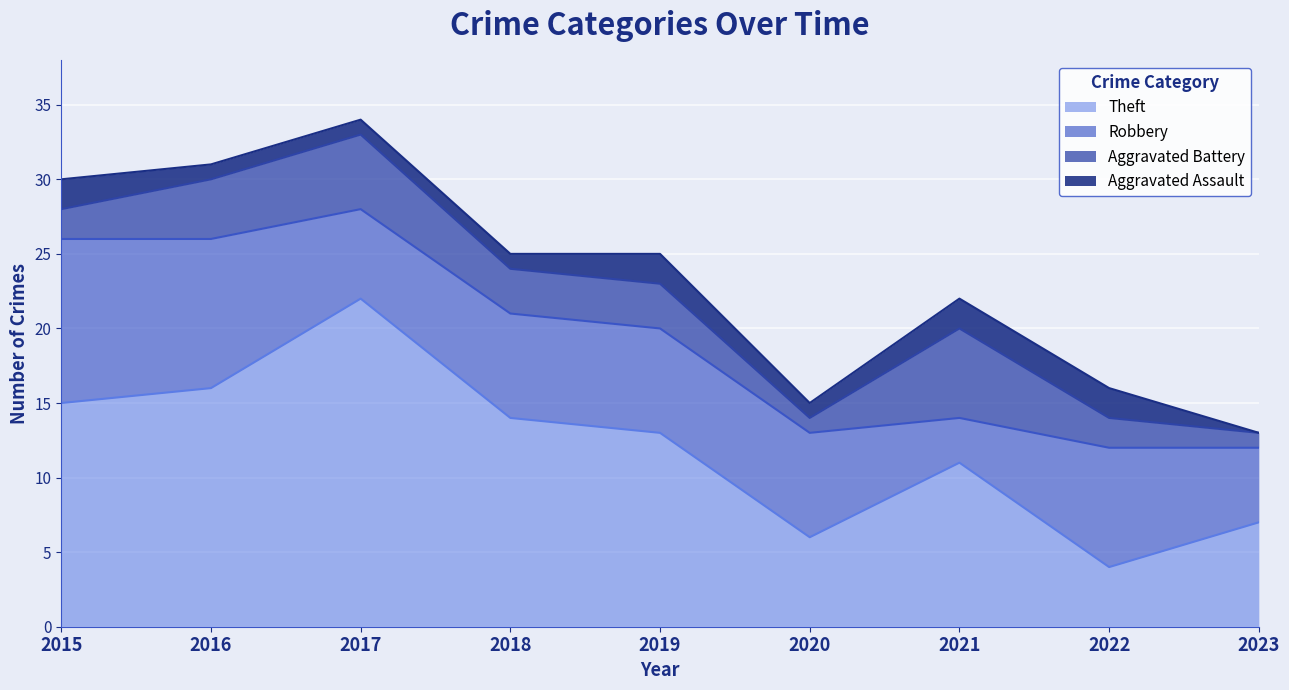

Which label corresponds to the largest value in the chart?

2017